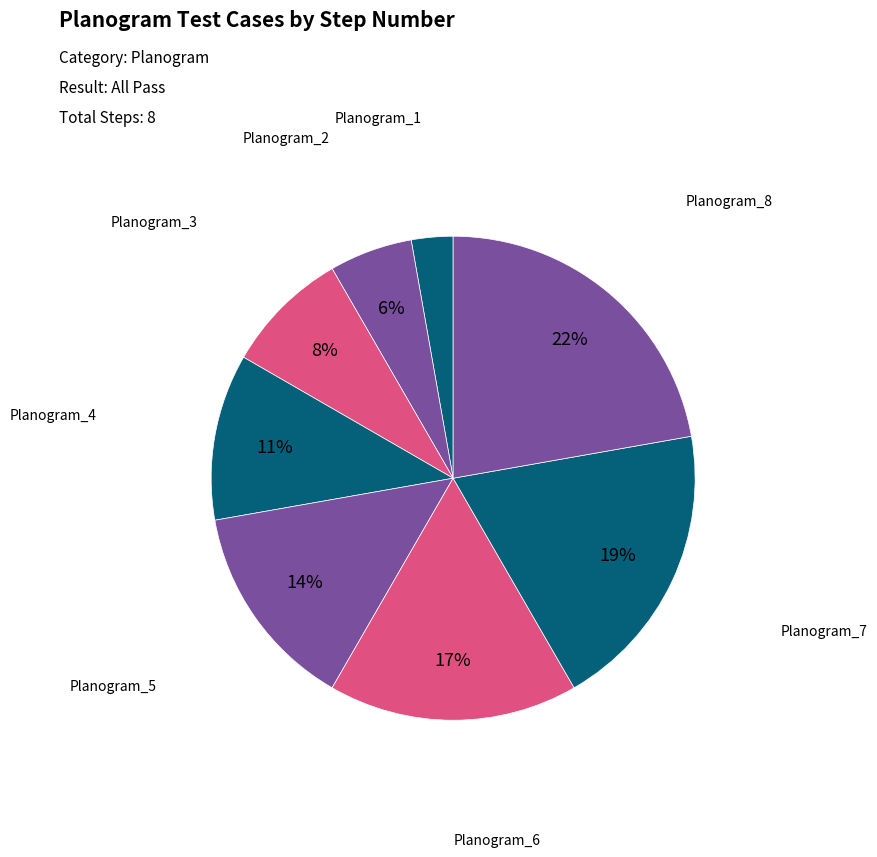

To the nearest percent, what is the difference between the largest and smallest slice percentages?

19%